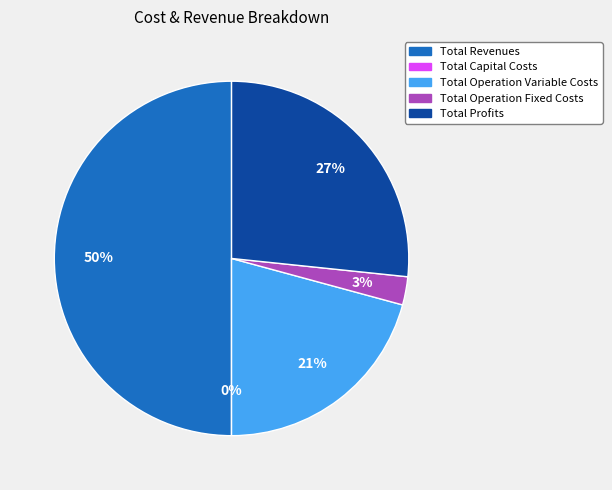

What percentage do Total Operation Variable Costs and Total Operation Fixed Costs together represent?

23.4%